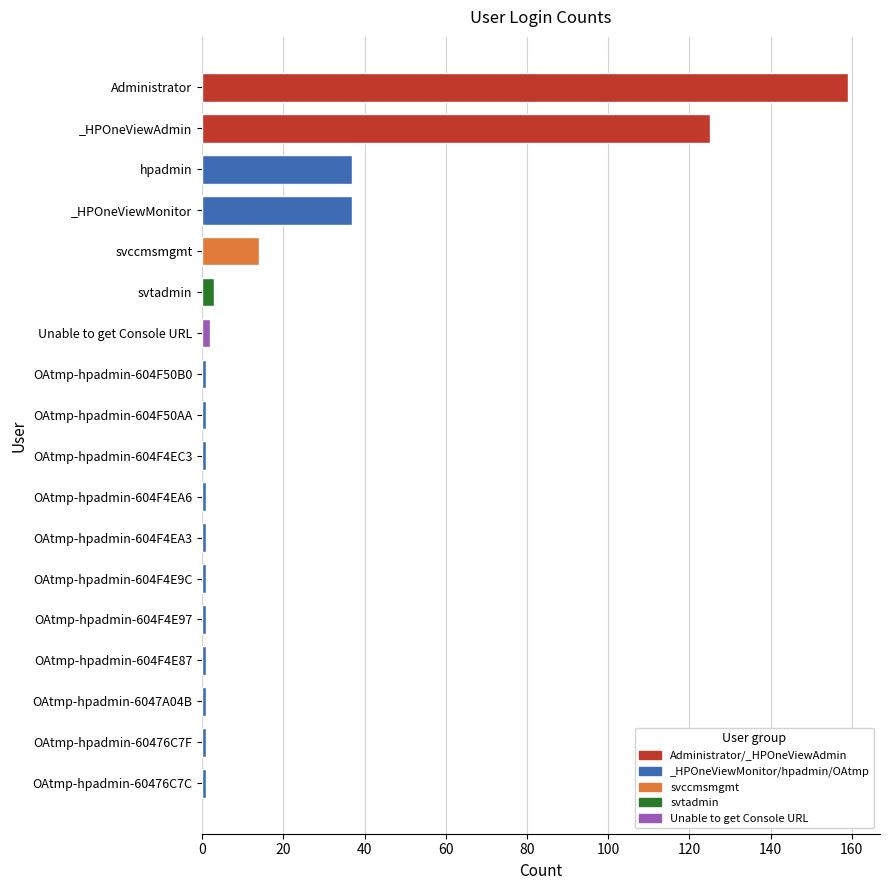

At which category does the chart reach its peak across all series?

Administrator